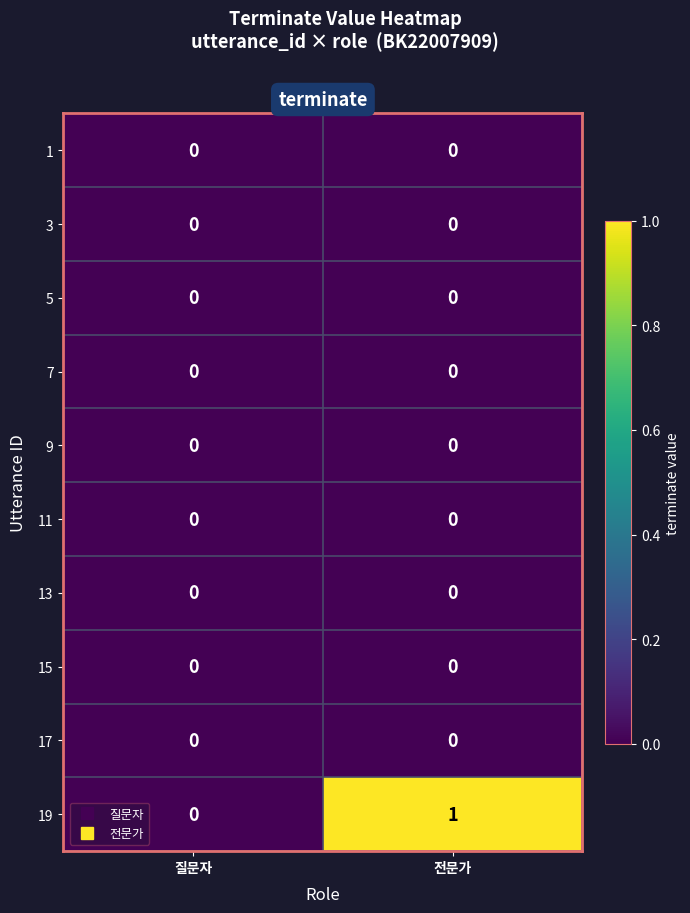

Reading left to right, list all the values displayed in this chart.

1: 0	0
3: 0	0
5: 0	0
7: 0	0
9: 0	0
11: 0	0
13: 0	0
15: 0	0
17: 0	0
19: 0	1